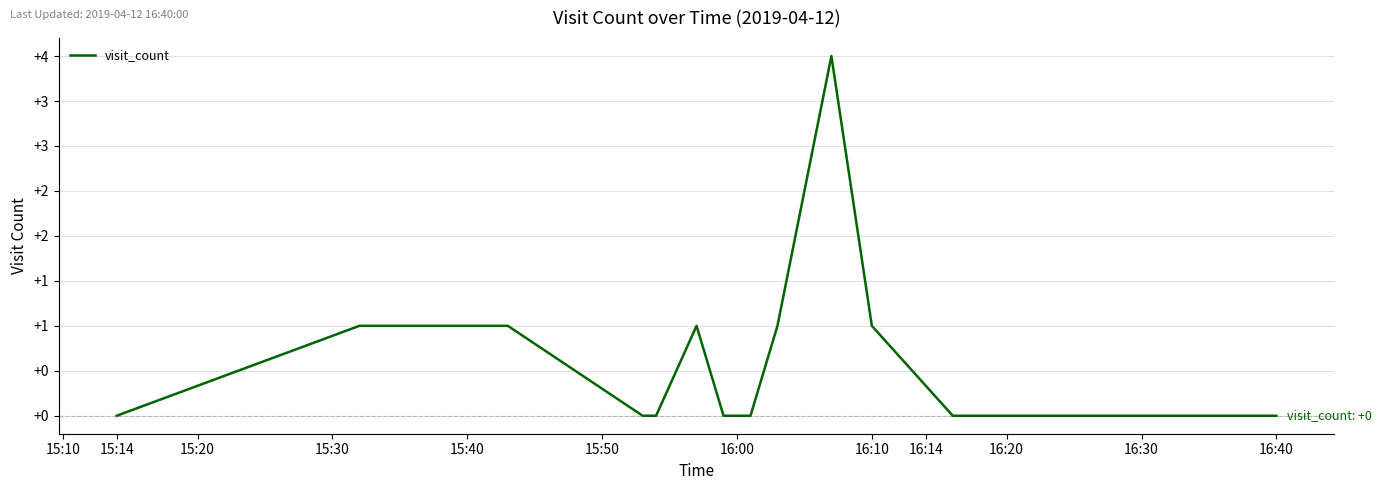

What is the greatest value displayed?

4